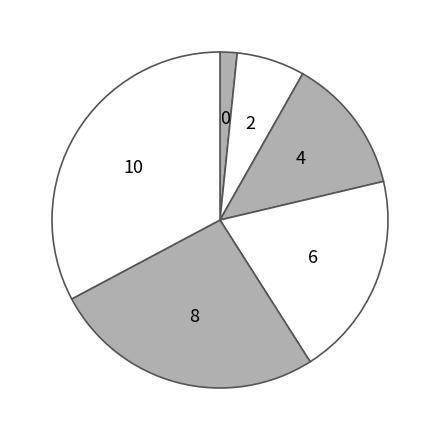

How many slices are in this pie chart?

6